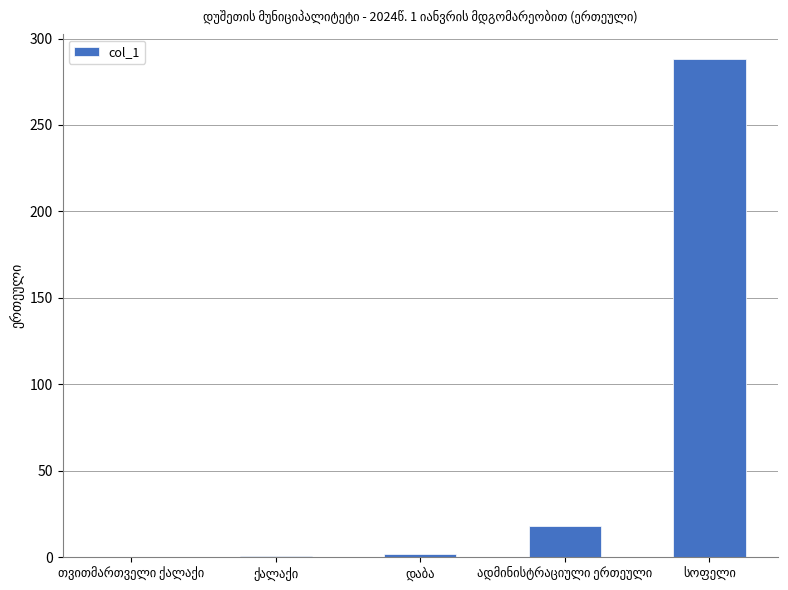

What is the greatest value displayed?

288